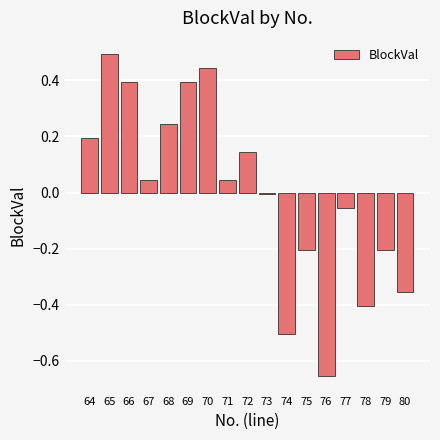

Which has a higher value, 74 or 64?

64